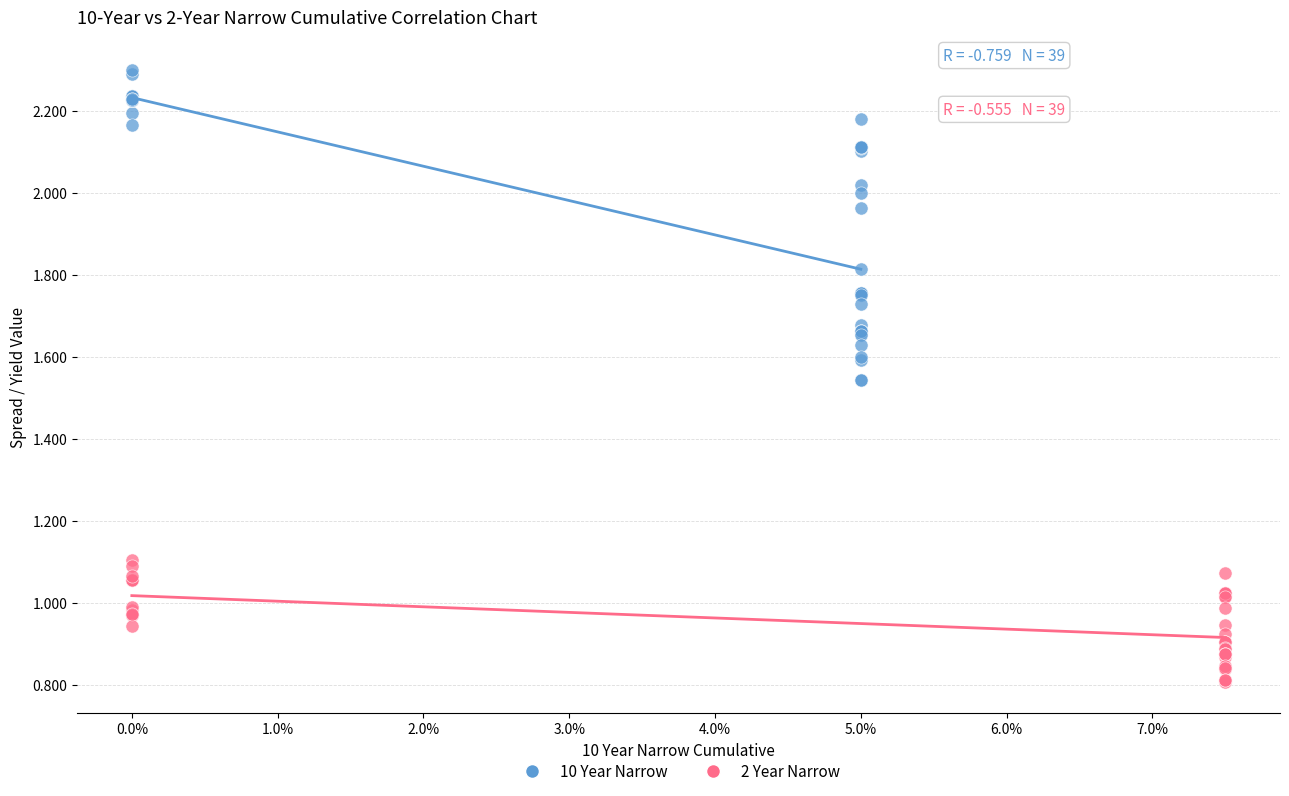

Which series reaches the minimum Y coordinate?

2 Year Narrow